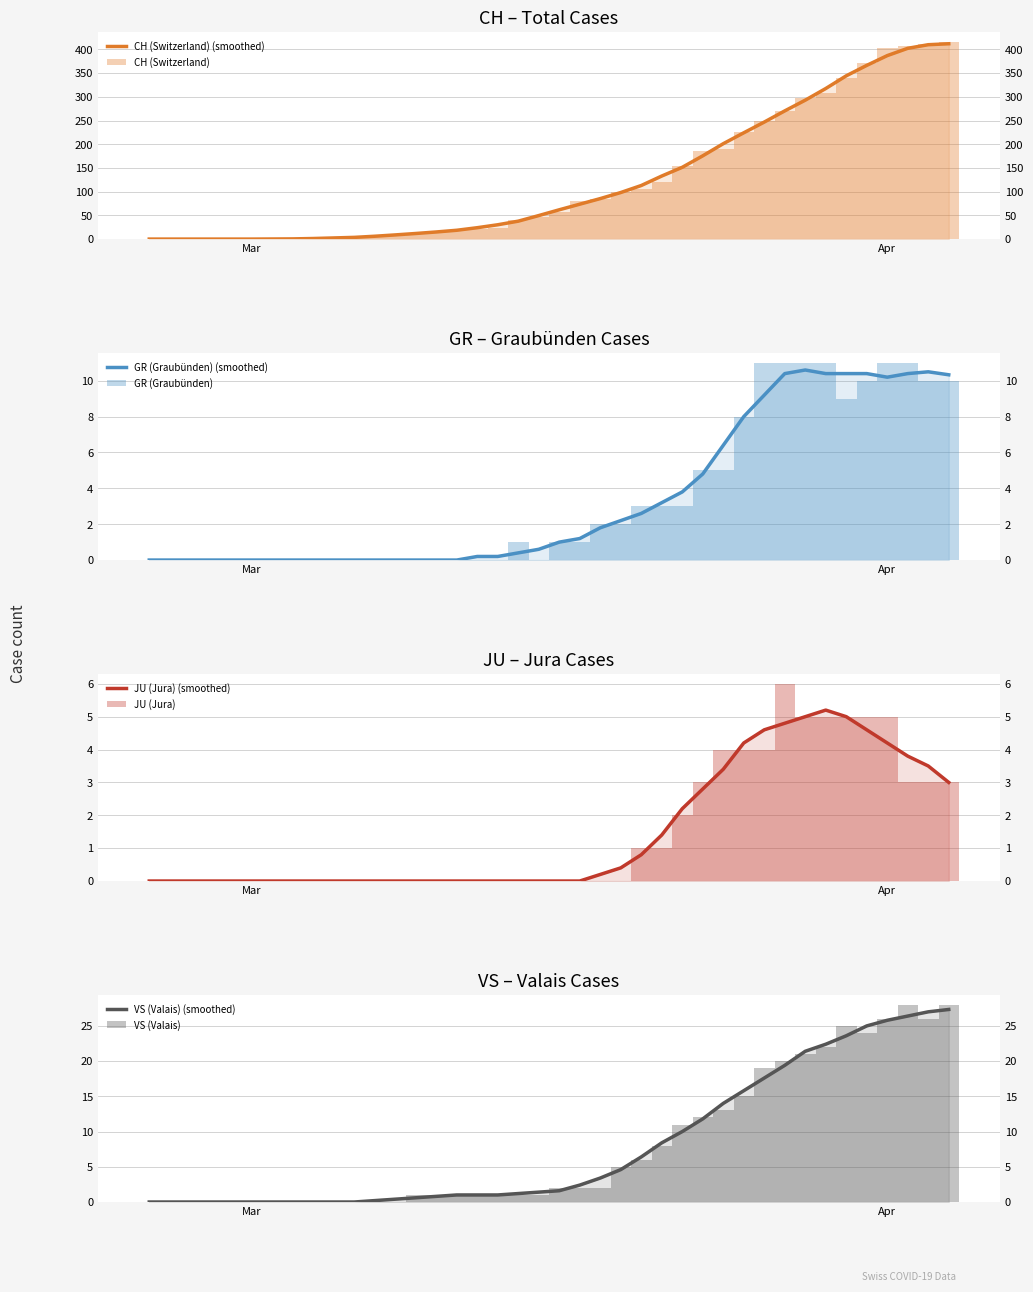

How many values in the CH series exceed 57?

19